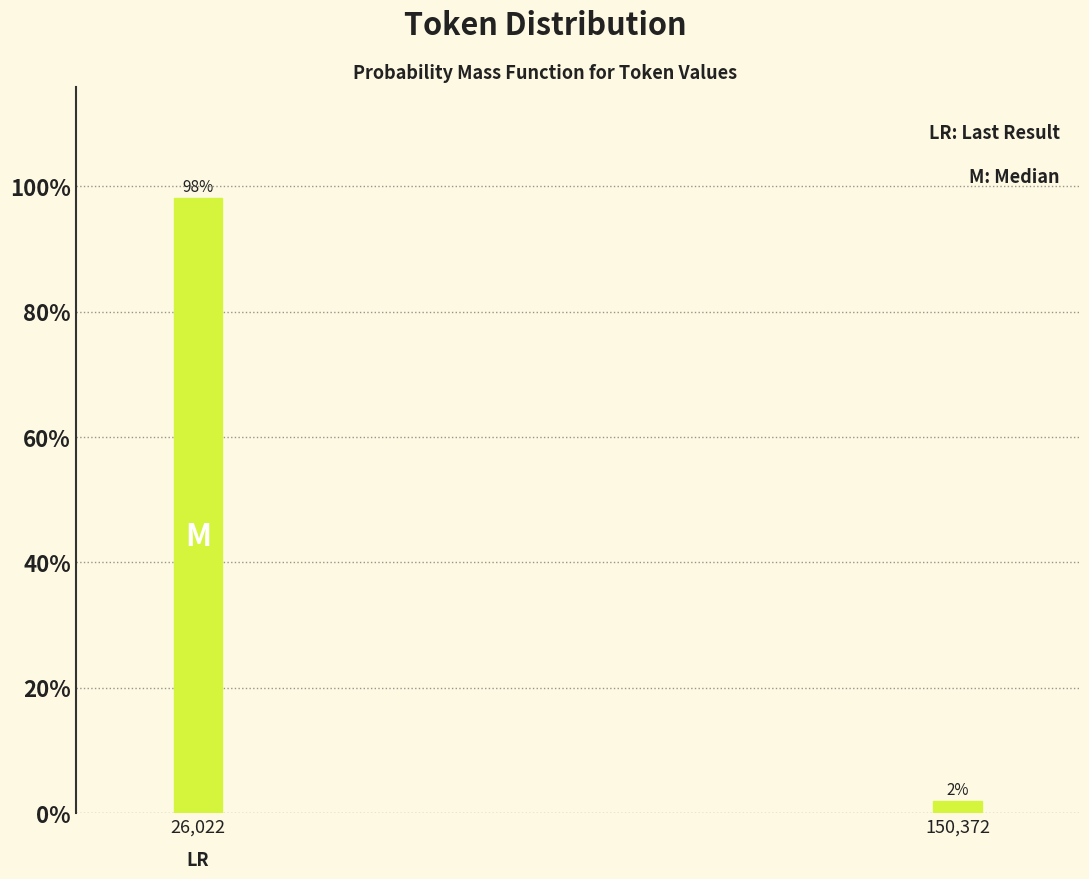

The value at 26,022 is 98.1. True or false?

True